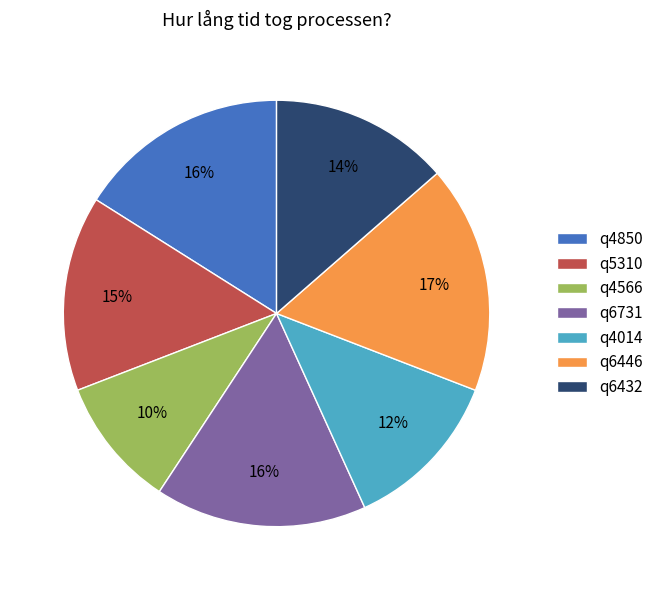

To the nearest percent, what percentage of the pie is q4566?

10%